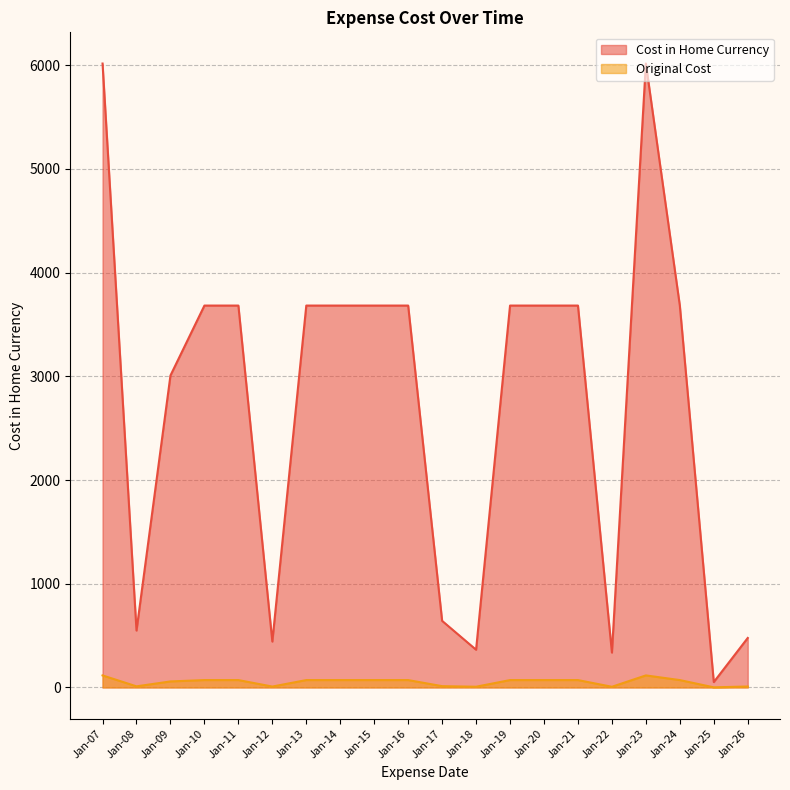

Rank the series by their average value, from highest to lowest.

Cost in Home Currency, Original Cost